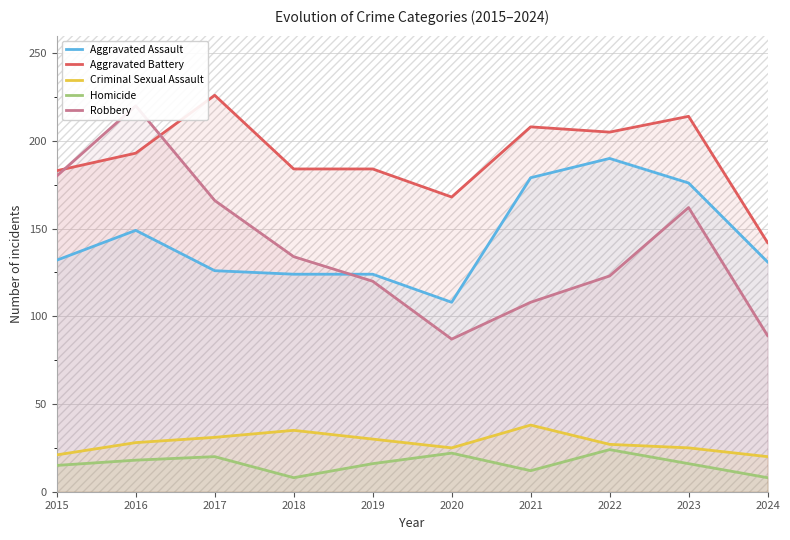

Which series has the largest range (max minus min)?

Robbery